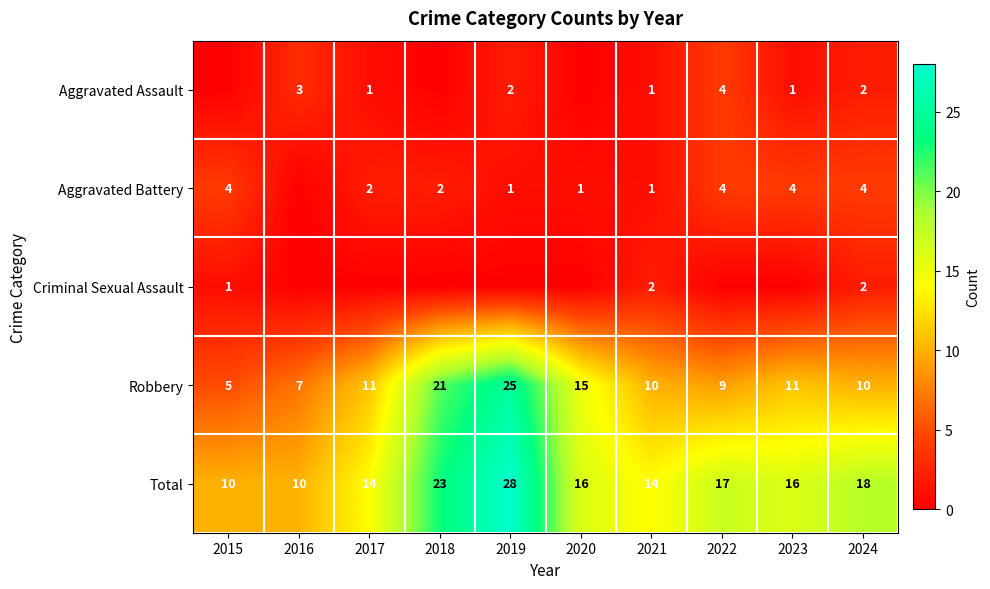

Is the value of Aggravated Battery at 2023 greater than the value of Robbery at 2018?

No